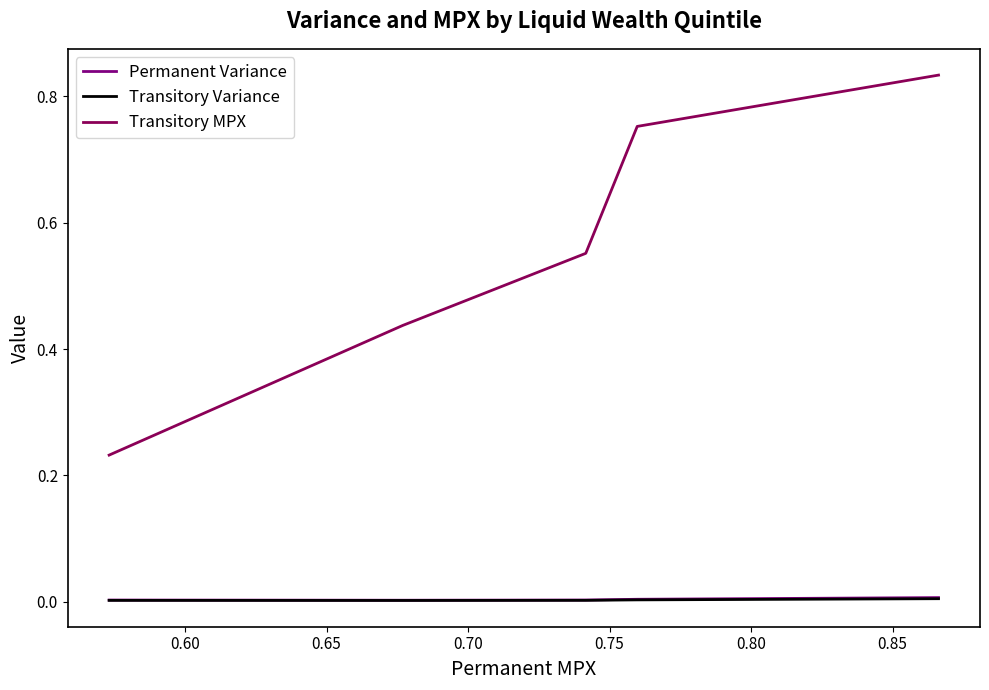

What is the total value across all series at 0.60?

0.8